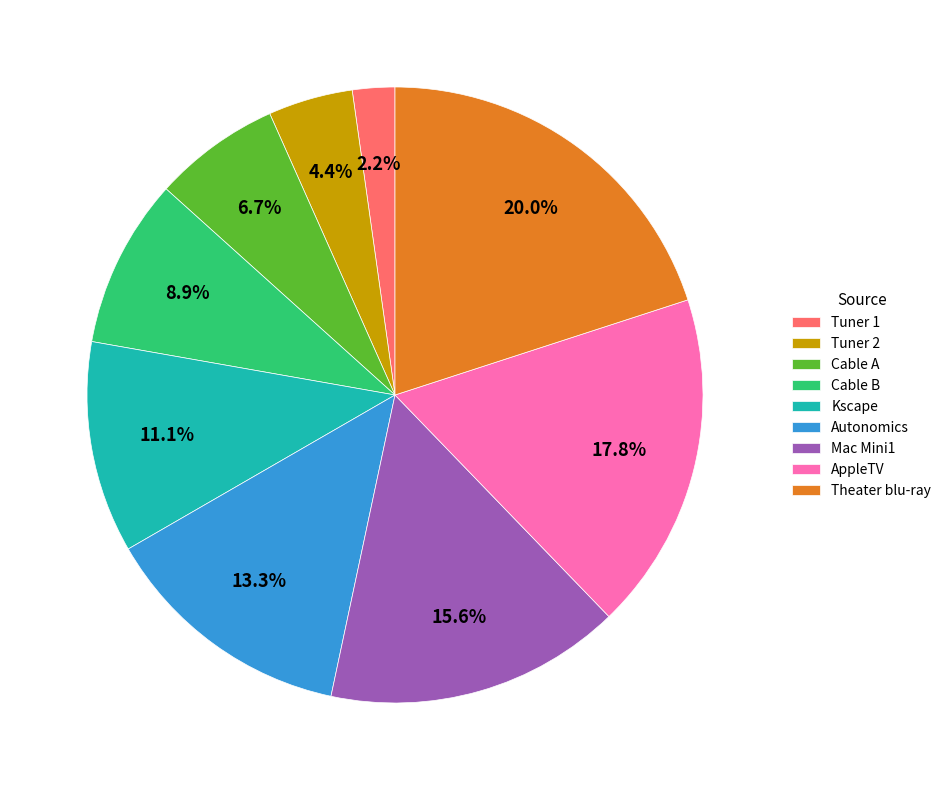

What is the total percentage of Kscape and Cable A?

17.8%